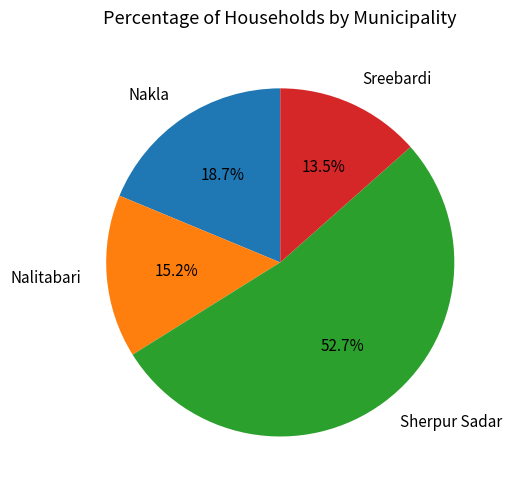

Which slice represents more than half of the pie?

Sherpur Sadar